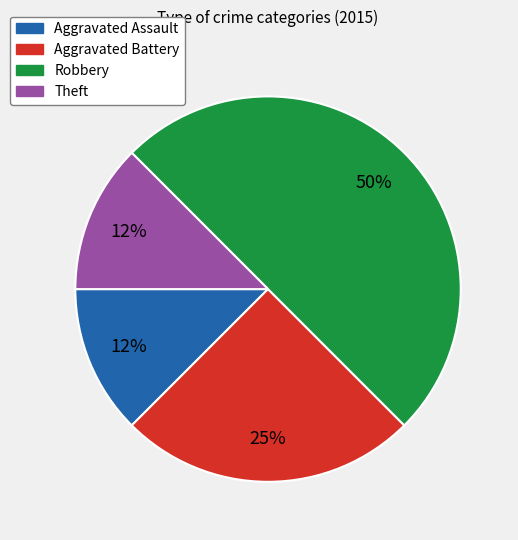

To the nearest percent, what is the average slice percentage?

25%